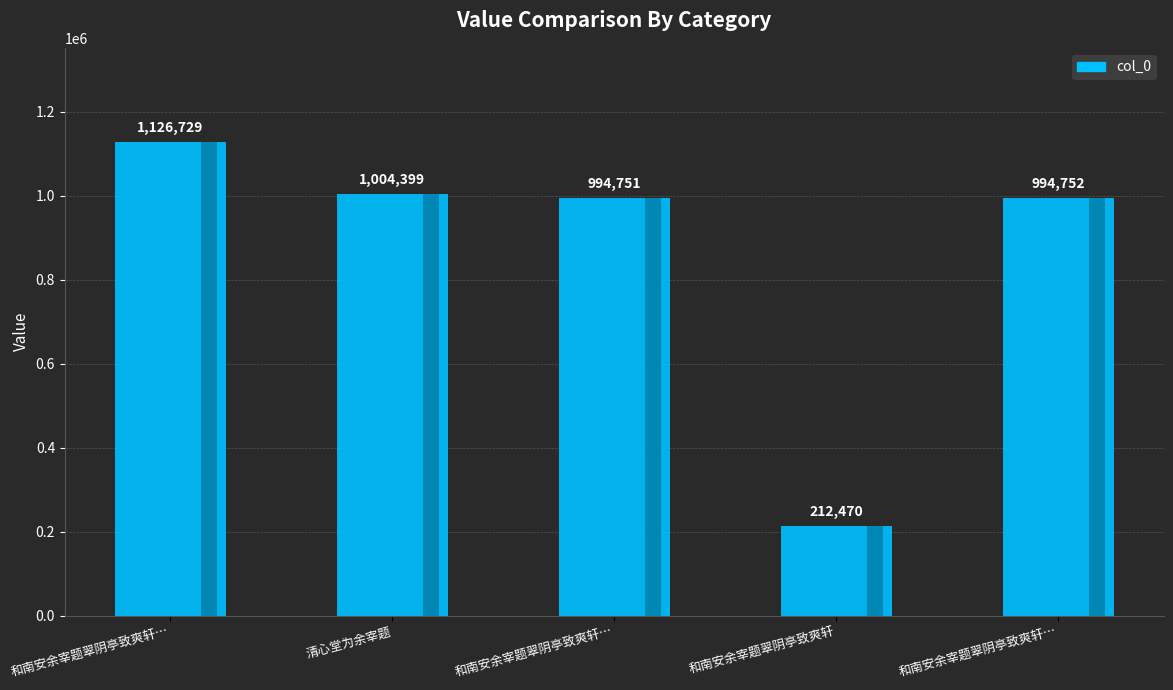

What is the greatest value displayed?

1126729